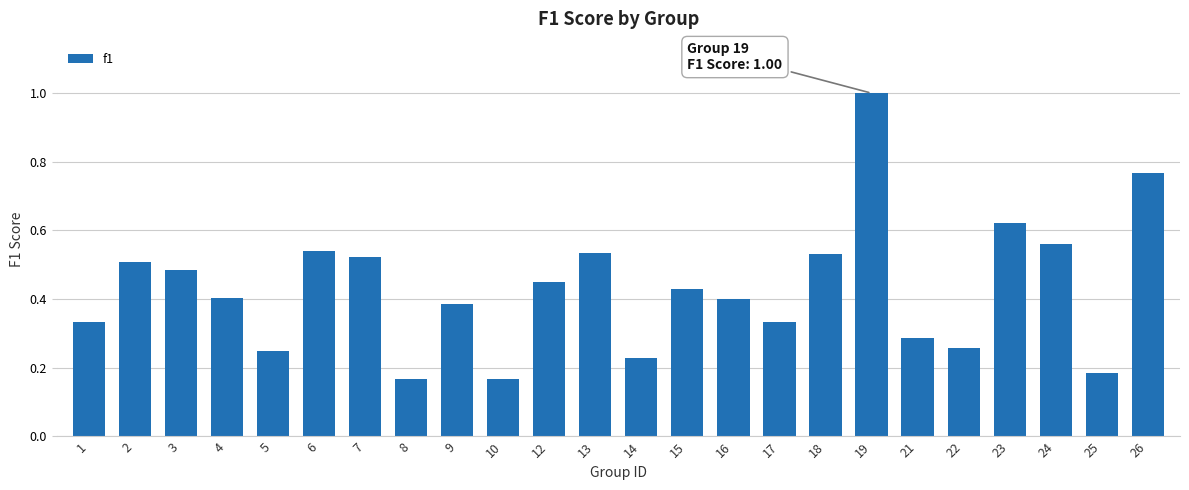

How many data points does each series have?

24